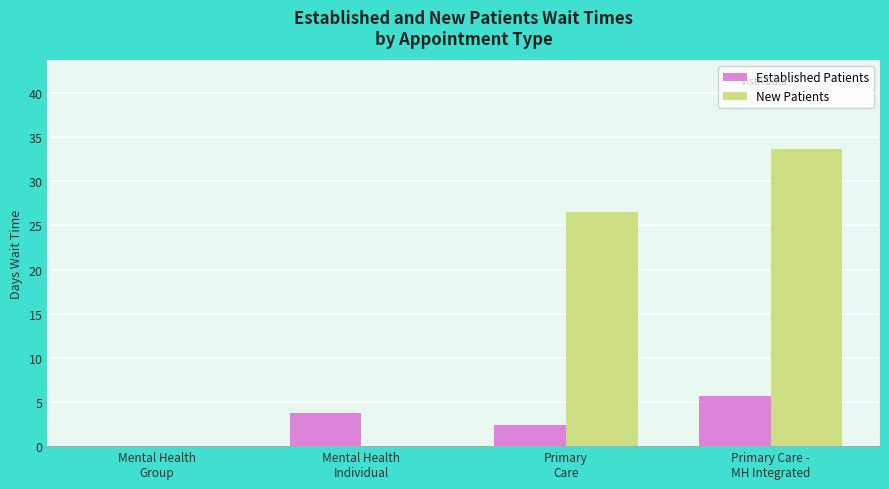

How many series are shown in this chart?

2